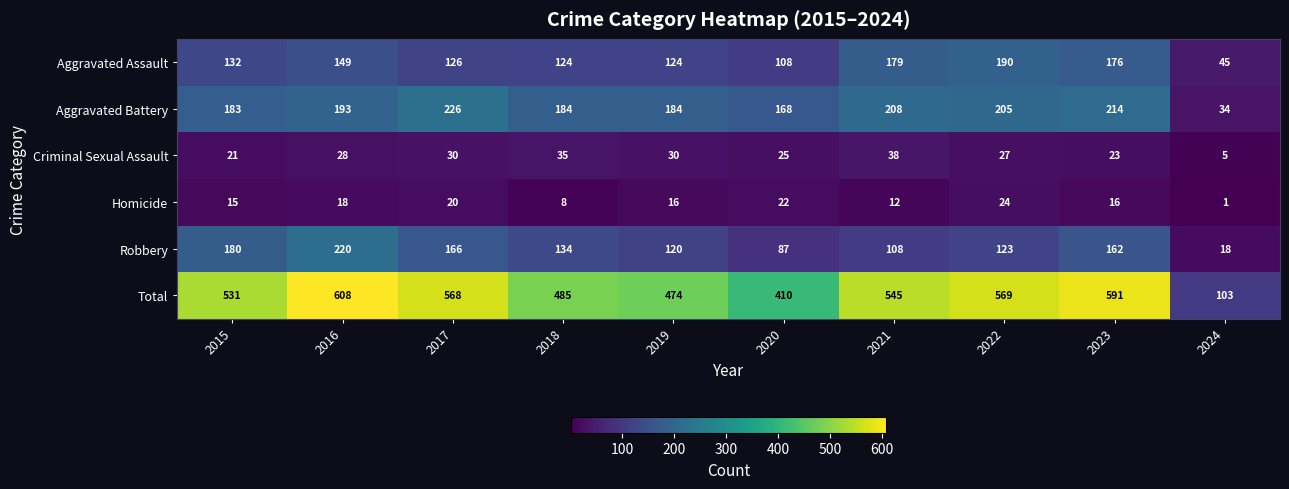

Where is Criminal Sexual Assault nearest to the value 21?

2015